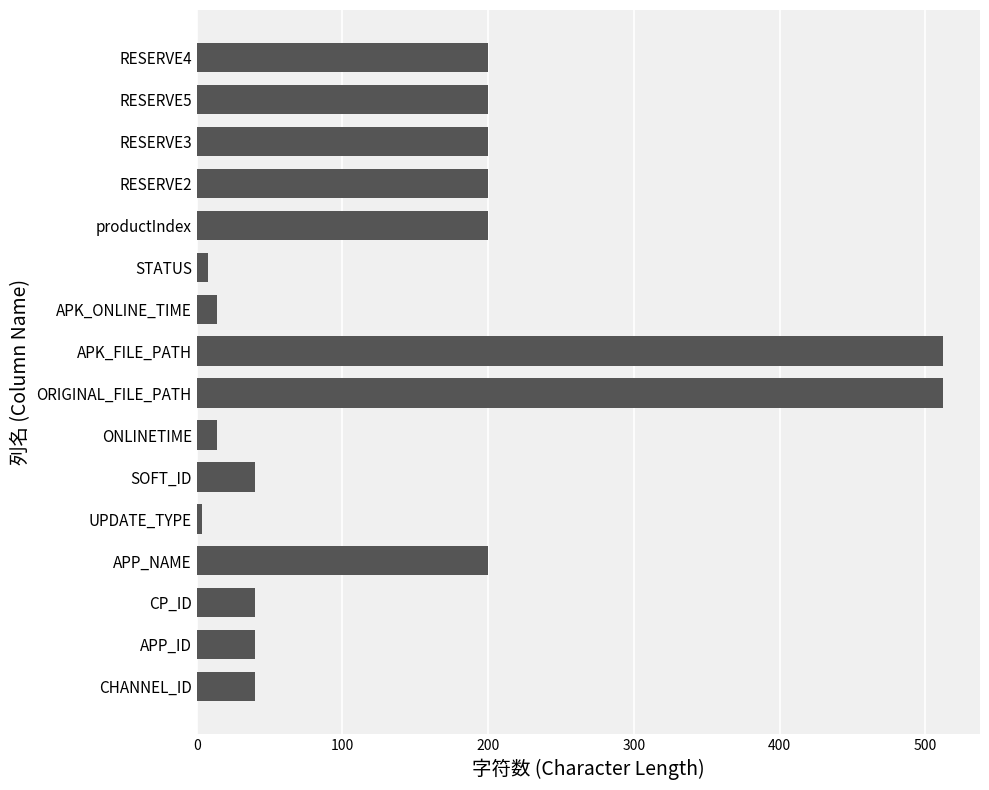

The value at APP_NAME is 358. True or false?

False